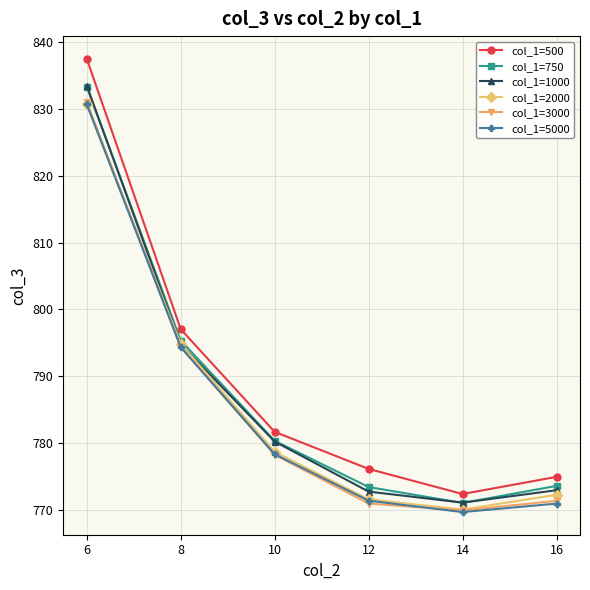

What are all the series names shown in the legend?

col_1=500, col_1=750, col_1=1000, col_1=2000, col_1=3000, col_1=5000